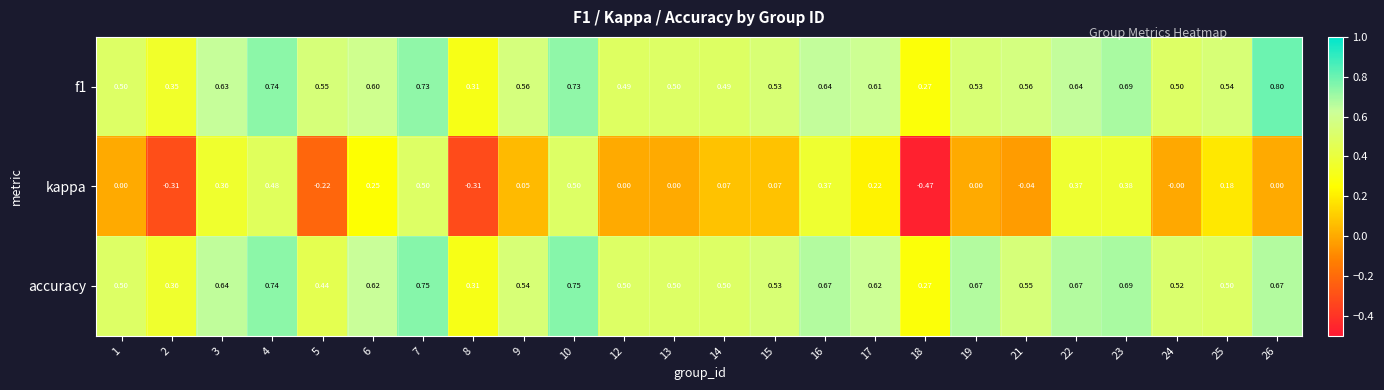

How many categories are shown in the chart?

24